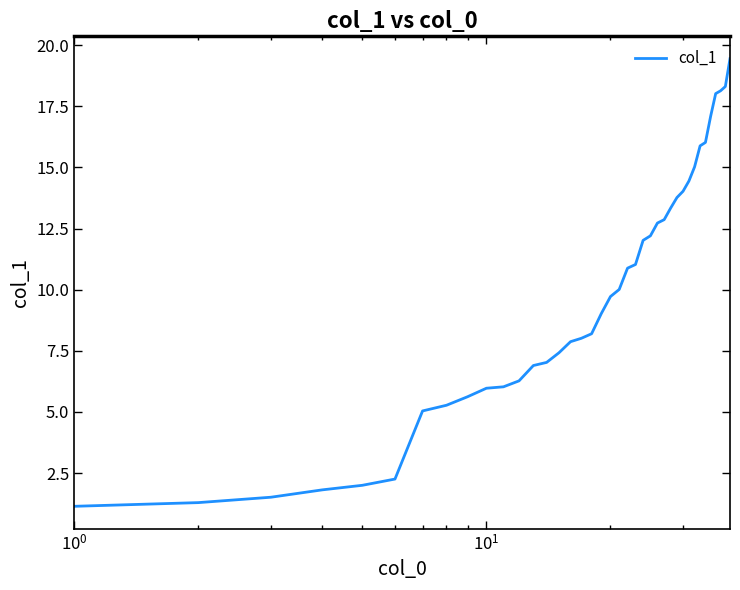

What is the maximum value shown in the chart?

19.4